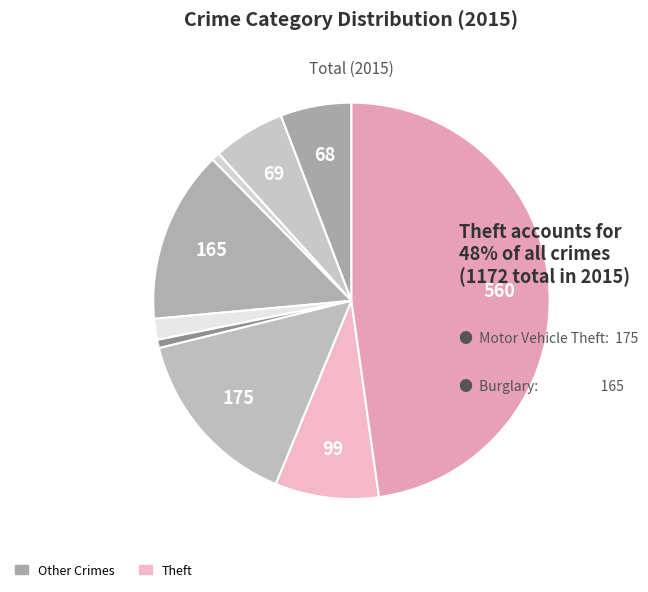

What is the largest slice in the pie chart?

Theft